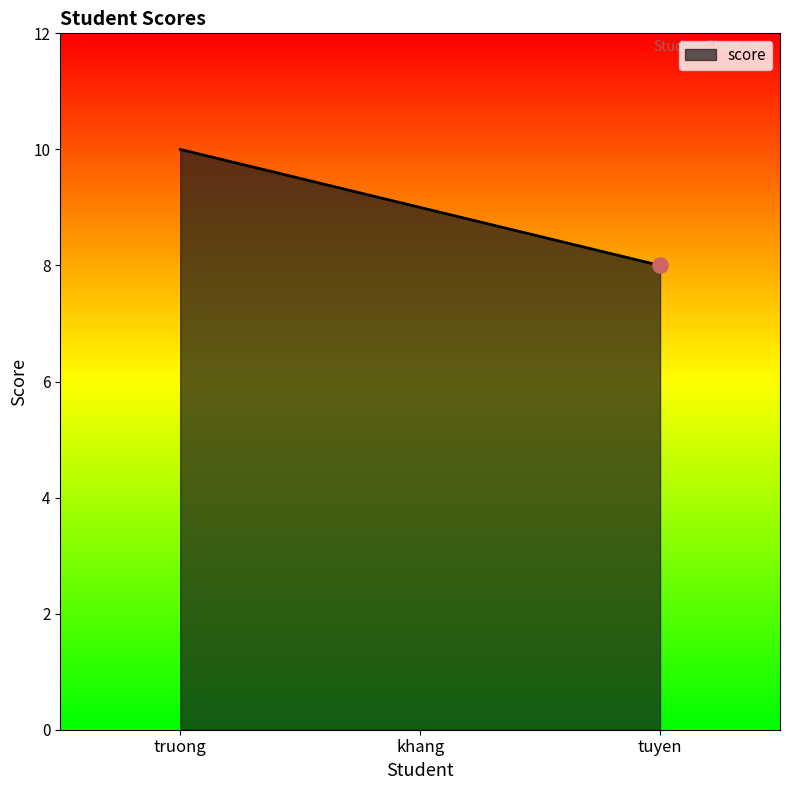

Between tuyen and truong, which is larger?

truong